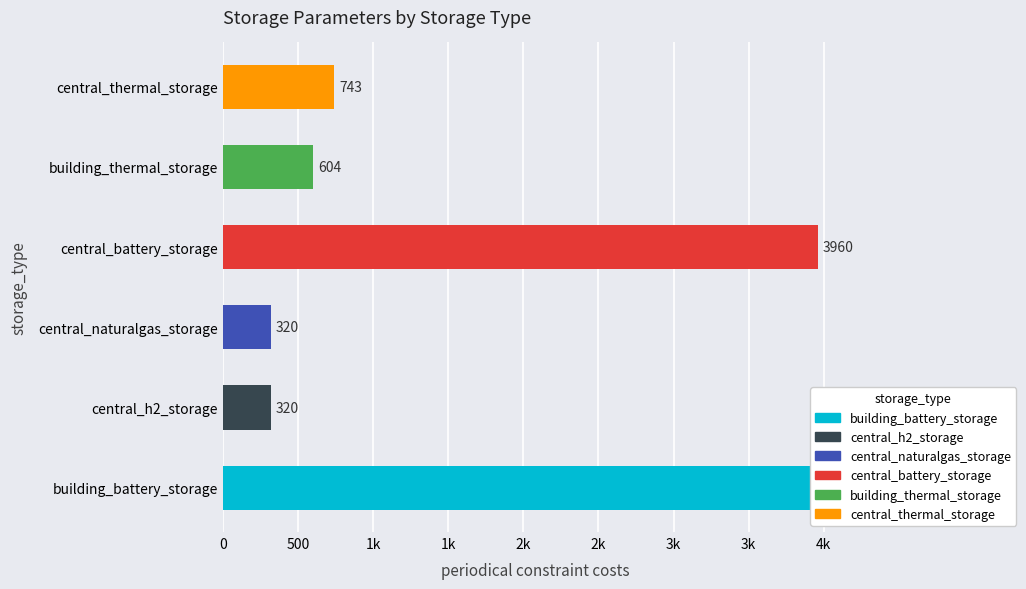

Is it true that the value at central_naturalgas_storage is 320?

True